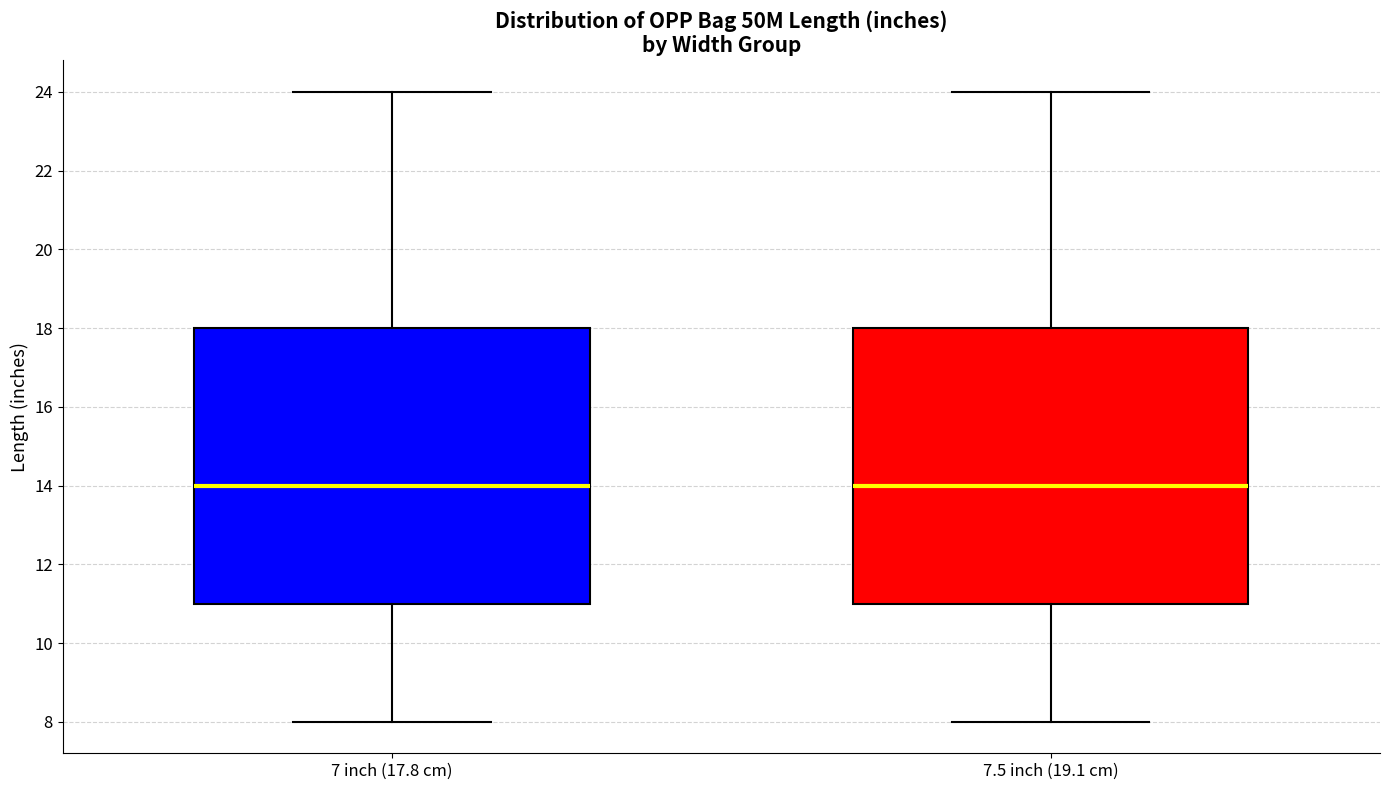

Where does the lower whisker of the box for 7.5 inch (19.1 cm) end on the y-axis? The values are not printed on the chart, so give them approximately, as read against the axis.

8